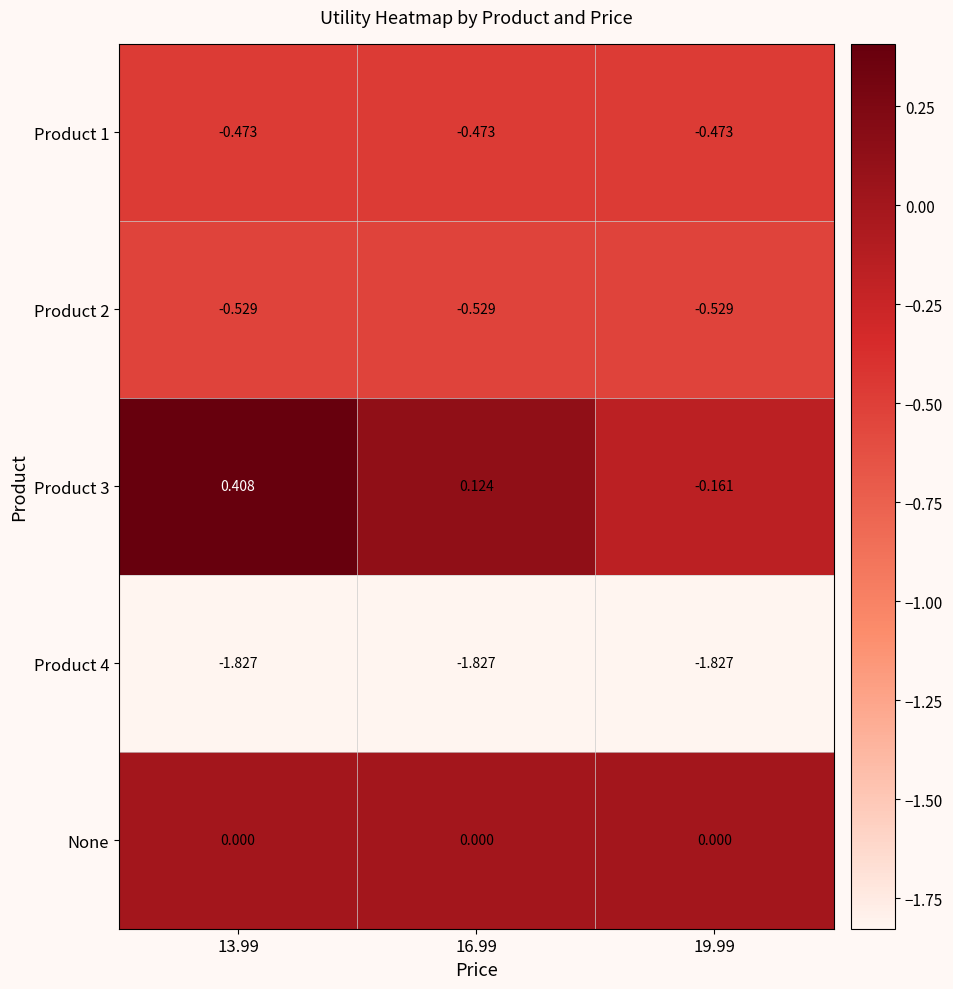

Is the value of Product 4 at 16.99 greater than the value of Product 3 at 13.99?

No